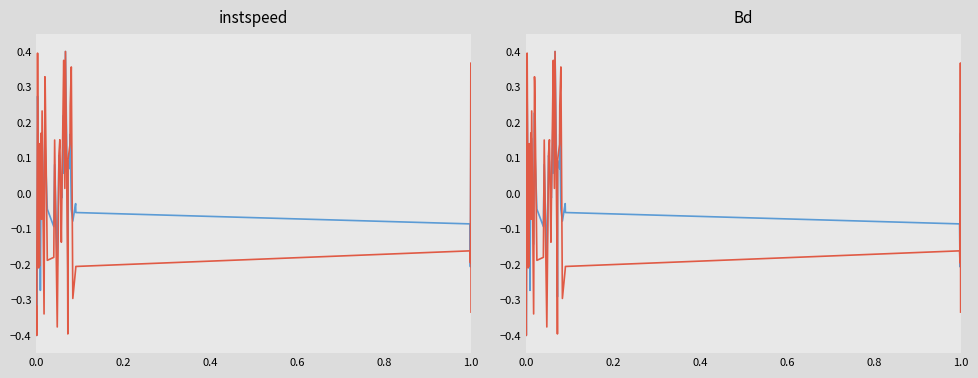

At how many categories does at least one series exceed 0?

21